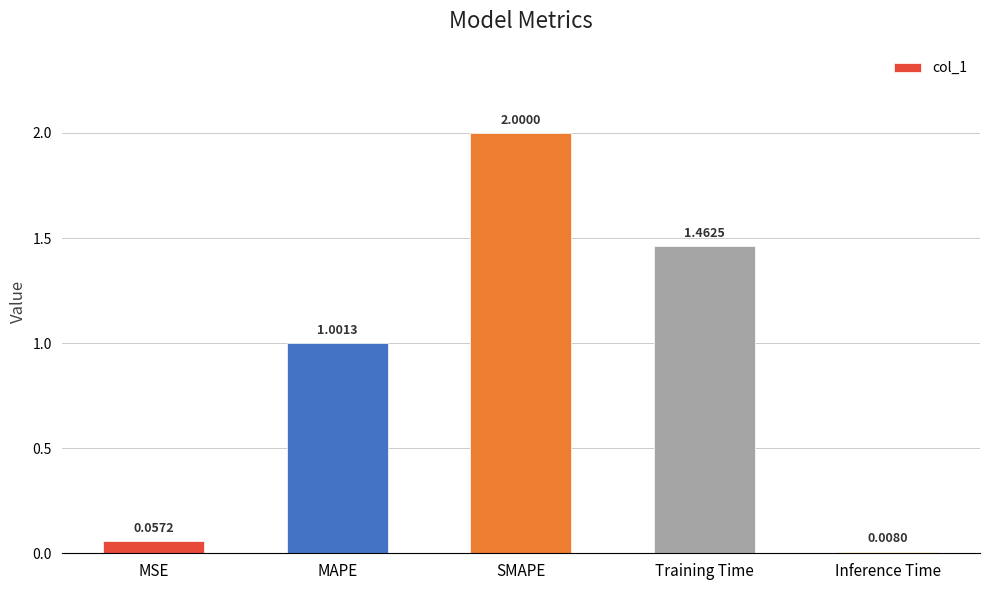

What is the sum of the values at SMAPE and Training Time?

3.5